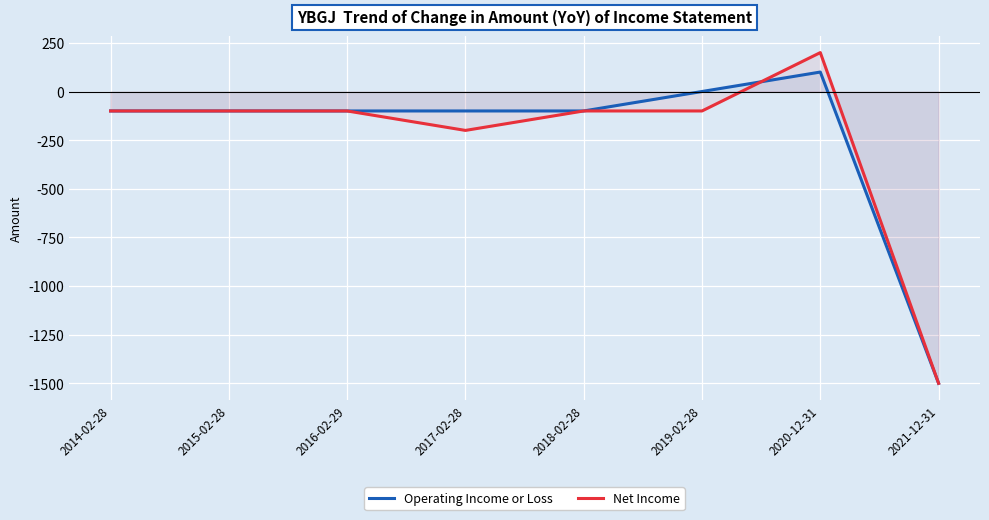

What is the lowest value of the Operating Income or Loss series?

-1500